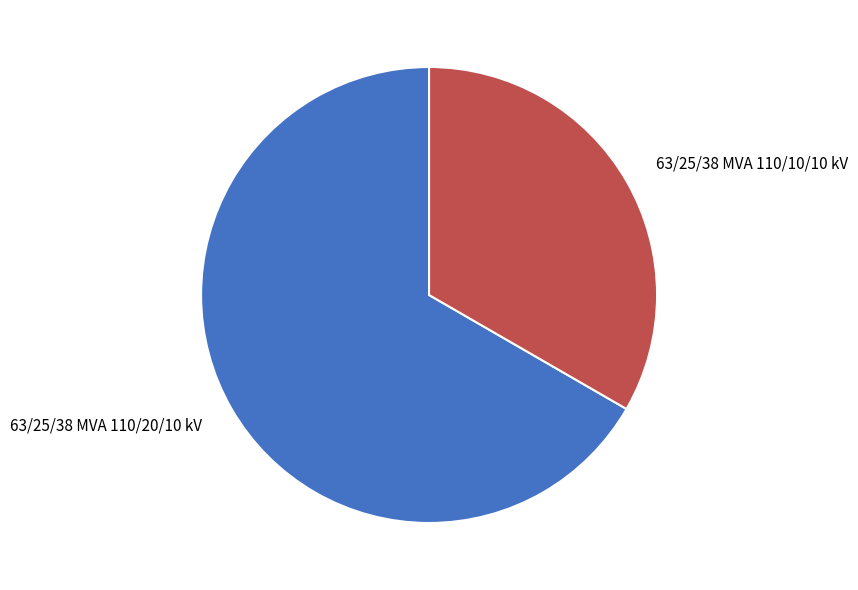

Is it true that 63/25/38 MVA 110/10/10 kV is 19% of the pie?

False